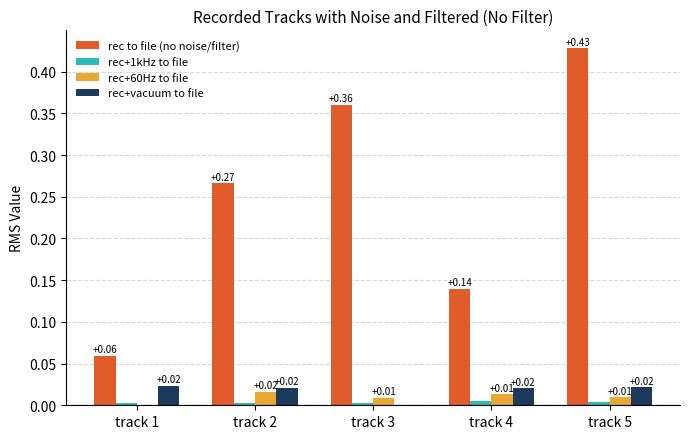

What is the sum of all rec to file (no noise/filter) values?

1.3